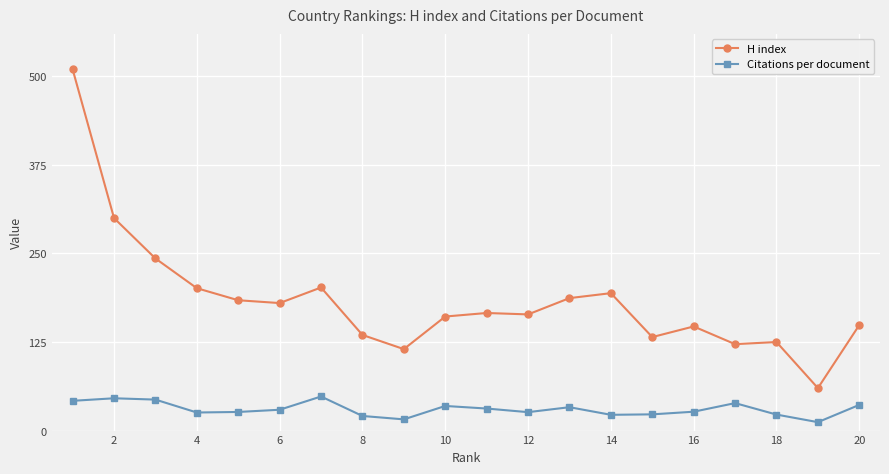

Which series has the largest total across all categories?

H index